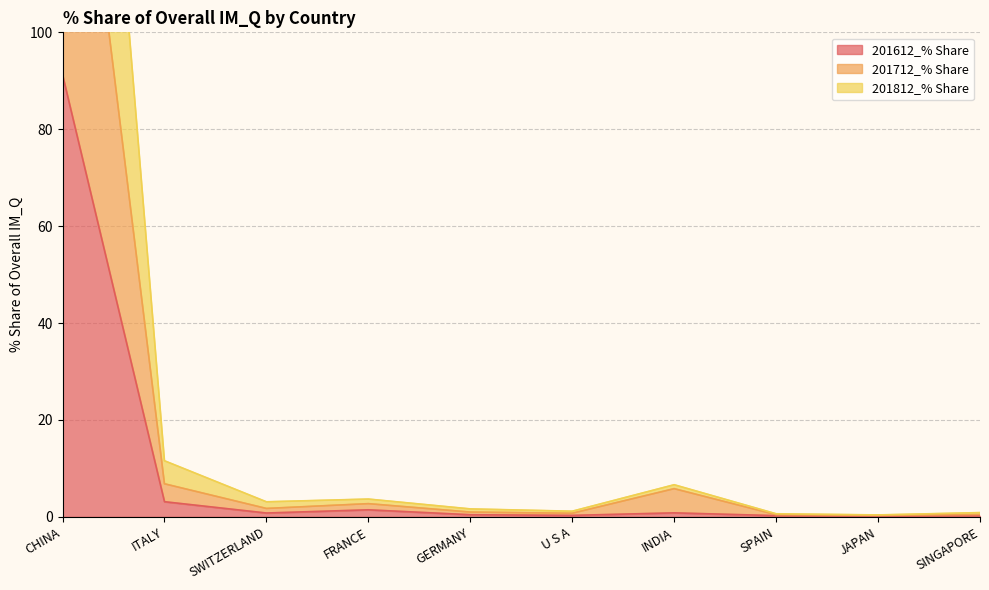

List the labels in order of 201812_% Share value, largest first.

CHINA, ITALY, INDIA, FRANCE, SWITZERLAND, GERMANY, U S A, SINGAPORE, SPAIN, JAPAN